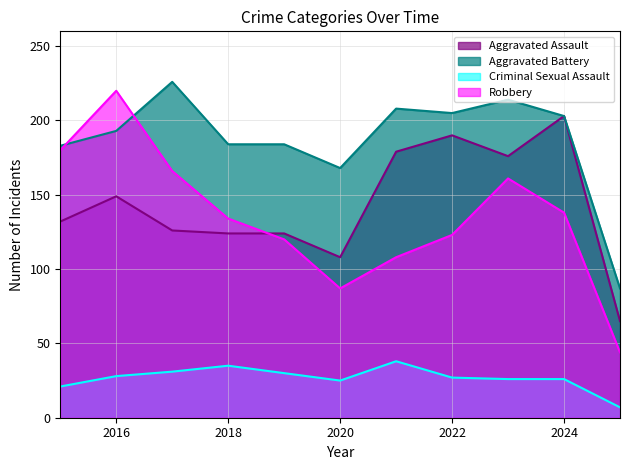

Reading right to left, transcribe all the data shown in this chart.

Aggravated Assault: 65	203	176	190	179	108	124	124	126	149	132
Aggravated Battery: 87	203	214	205	208	168	184	184	226	193	183
Criminal Sexual Assault: 7	26	26	27	38	25	30	35	31	28	21
Robbery: 44	138	161	123	108	87	120	134	166	220	180